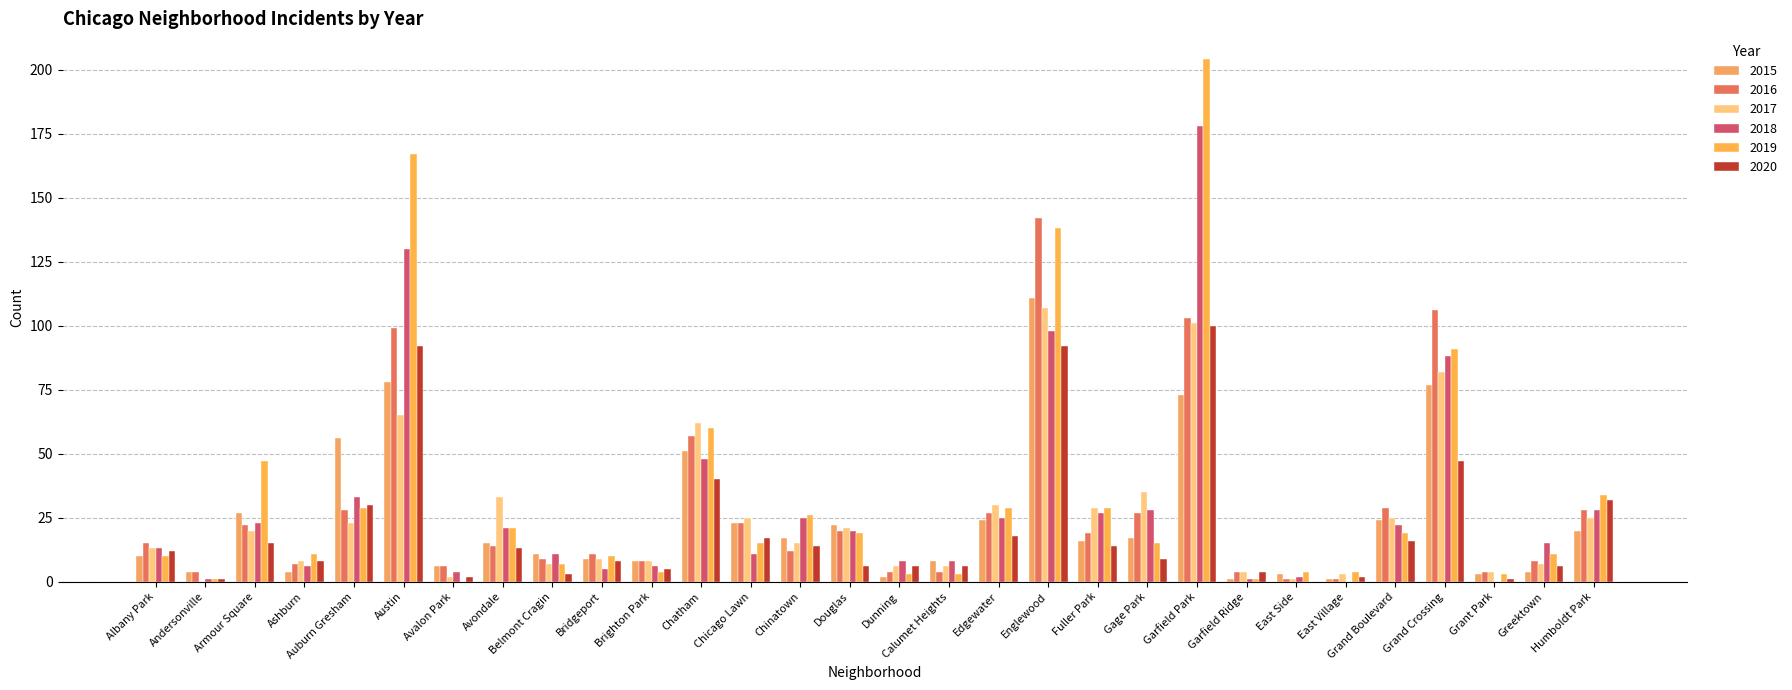

Which series has the widest spread of values?

2019